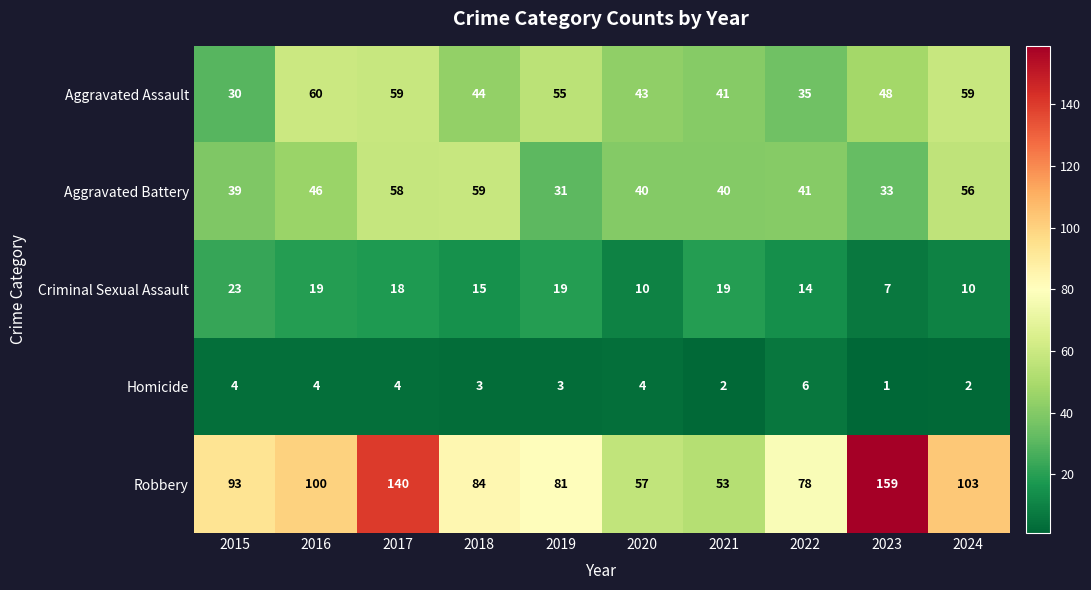

The value of Criminal Sexual Assault at 2021 is 19. True or false?

True